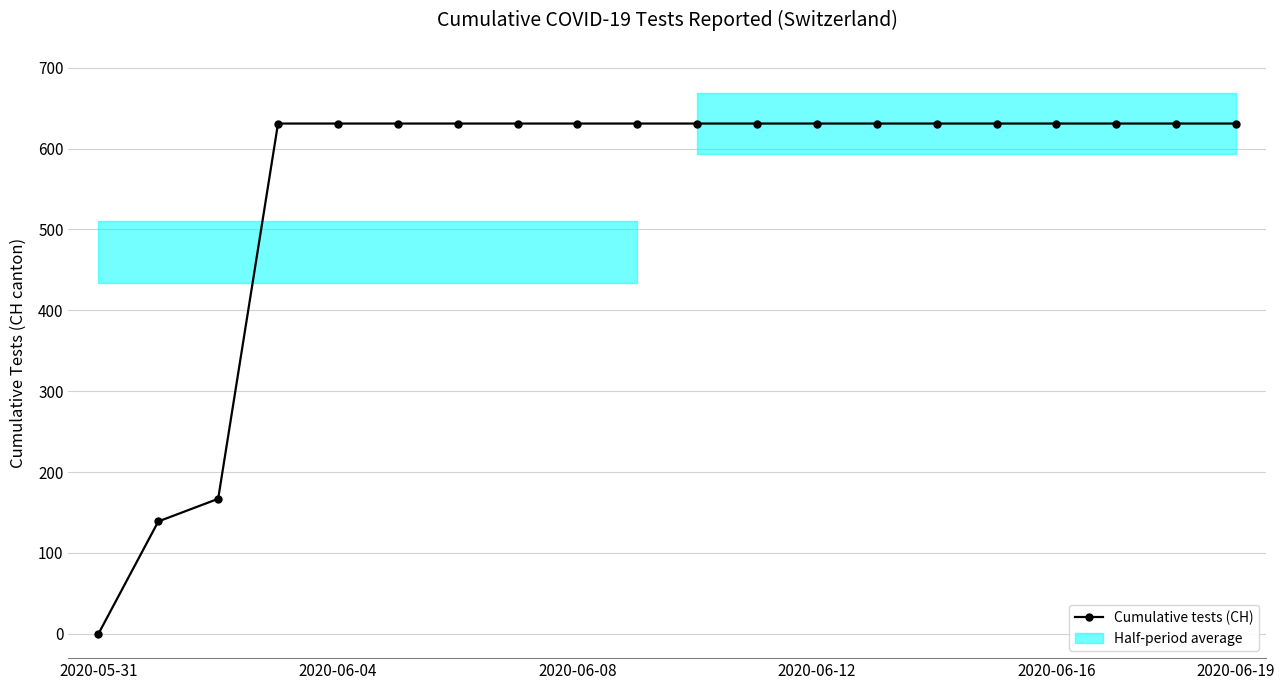

How many data points are less than 631?

3